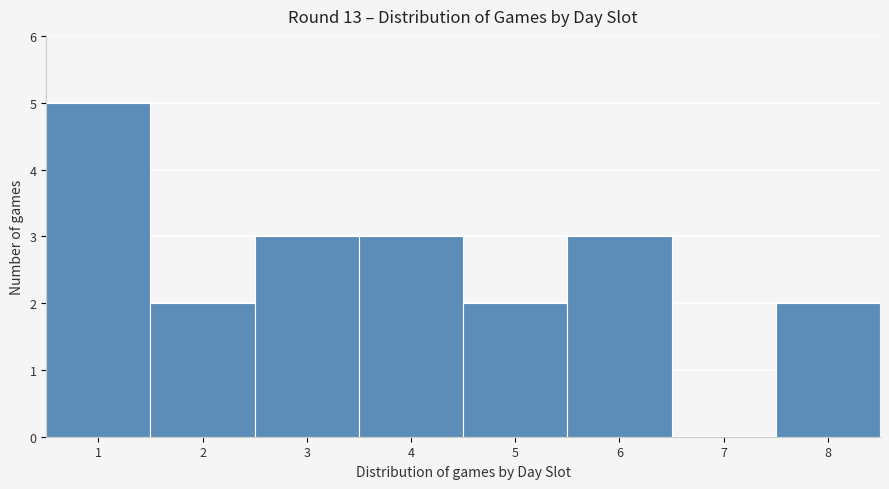

Reading left to right, list every bar in this chart as the range it spans on the x-axis followed by its height. The values are not printed on the chart, so give them approximately, as read against the axis.

0.5 to 1.5: 5
1.5 to 2.5: 2
2.5 to 3.5: 3
3.5 to 4.5: 3
4.5 to 5.5: 2
5.5 to 6.5: 3
6.5 to 7.5: 0
7.5 to 8.5: 2